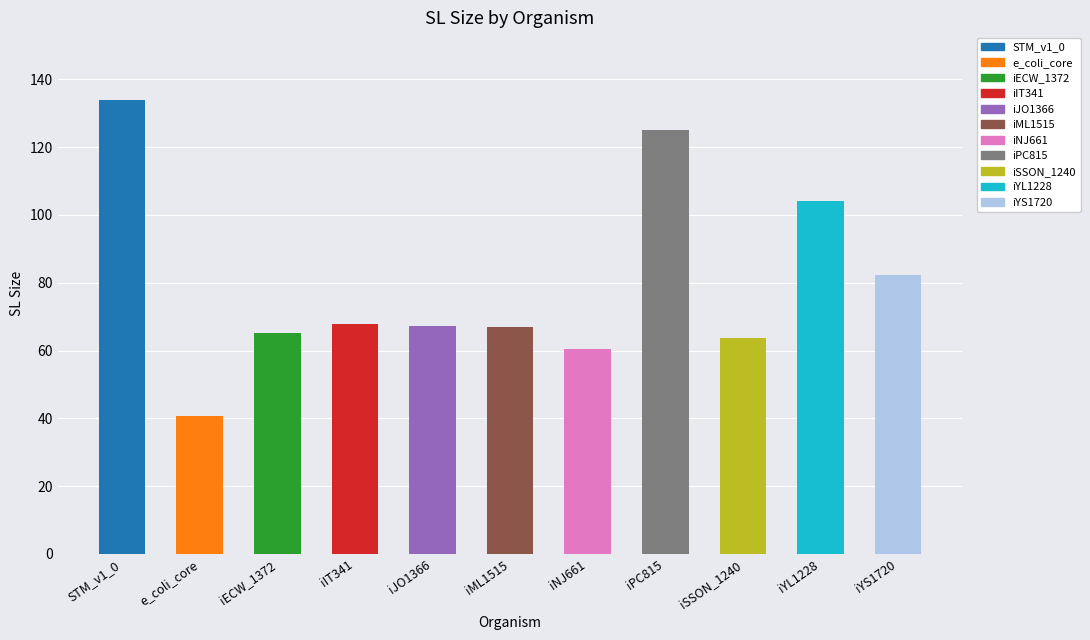

The value at iYS1720 is 116.8. True or false?

False